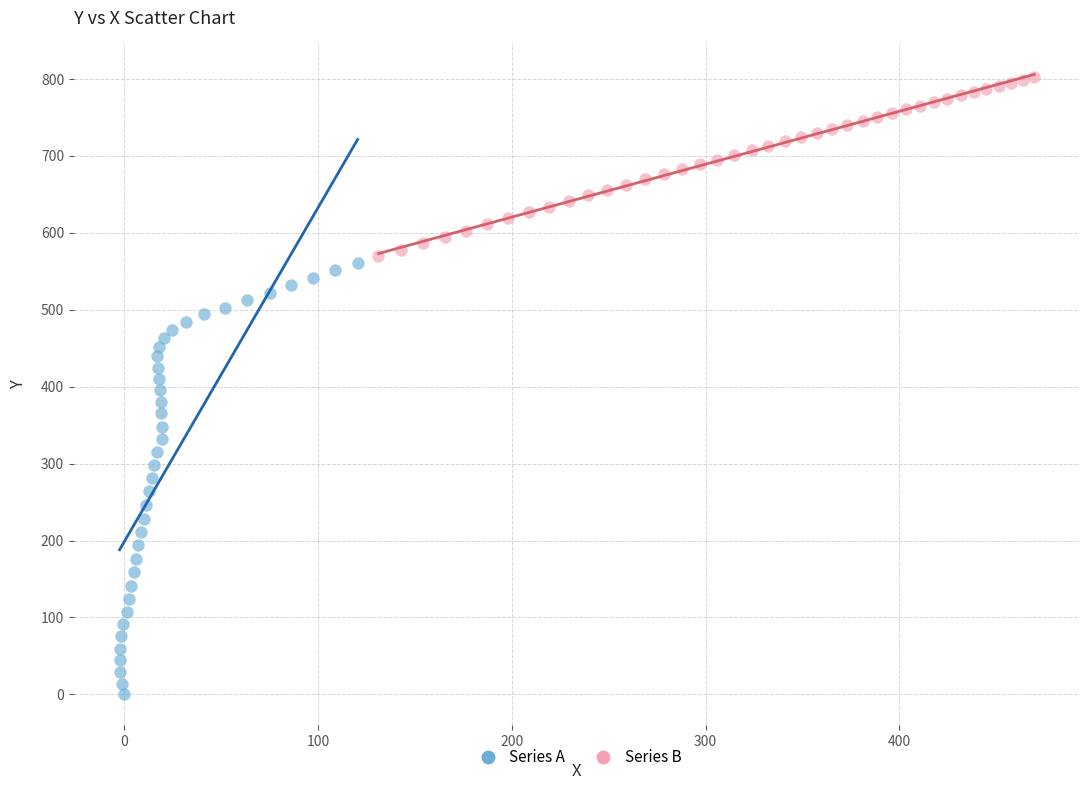

Which series has the largest Y range (max minus min)?

Series A